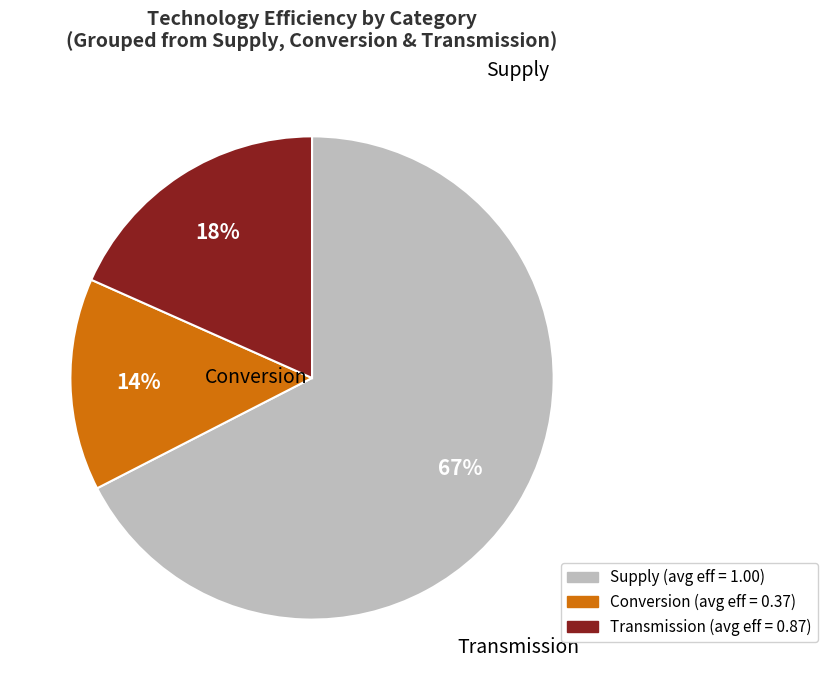

To the nearest percent, what is the average slice percentage?

33%